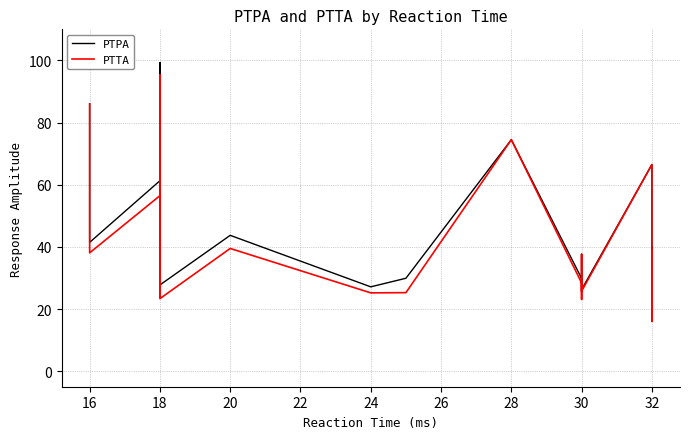

At which category does the chart reach its peak across all series?

18